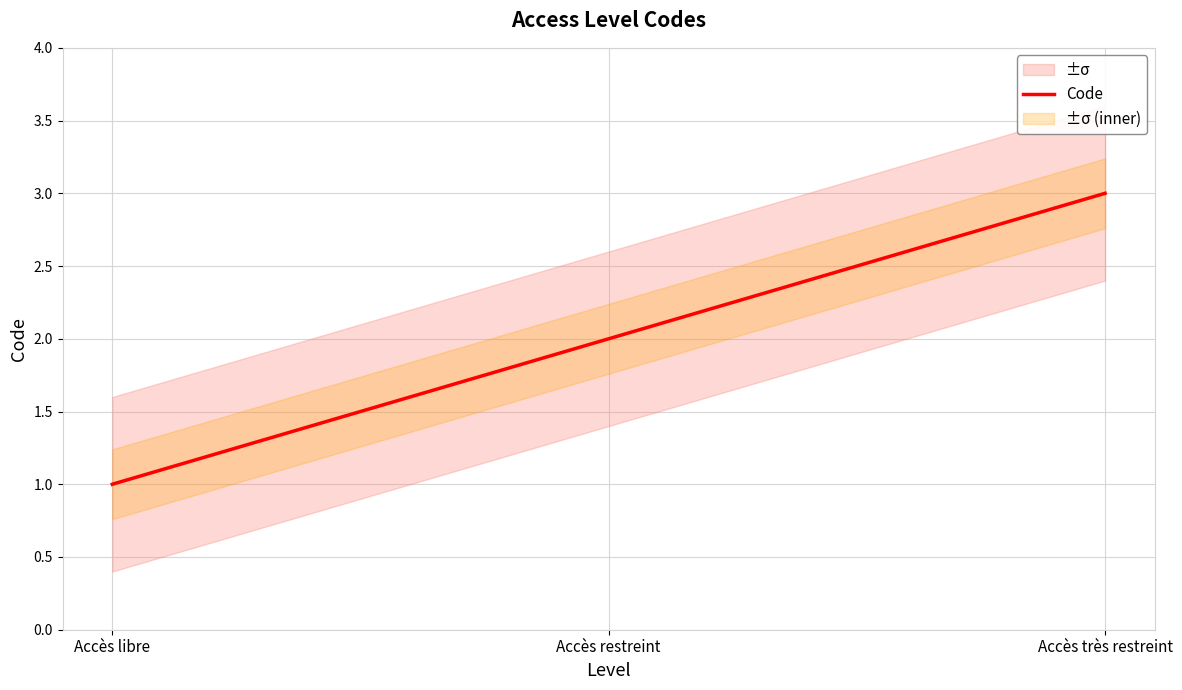

Rank the categories by value from lowest to highest.

Accès libre, Accès restreint, Accès très restreint